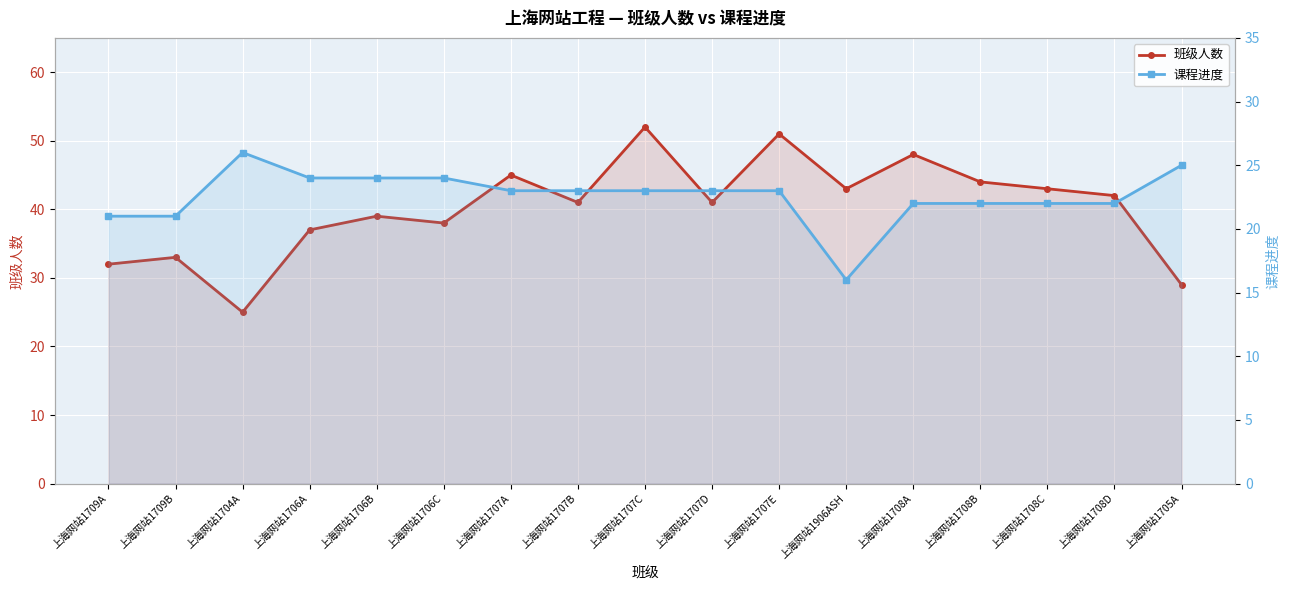

How many series are shown in this chart?

2